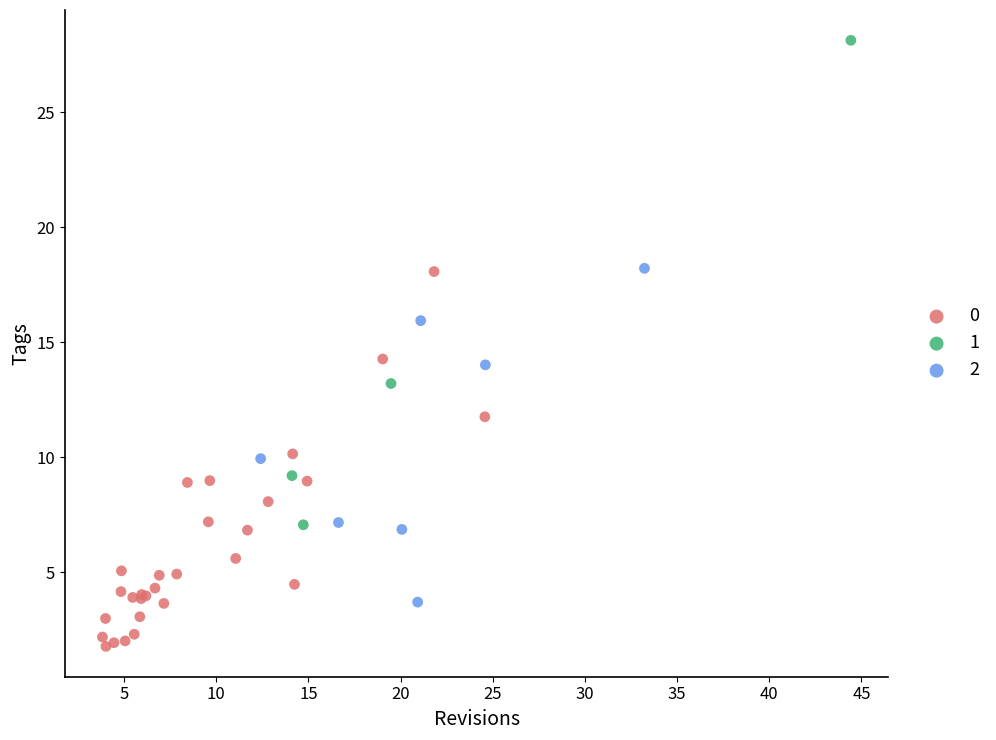

What are all the series names shown in the legend?

0, 1, 2